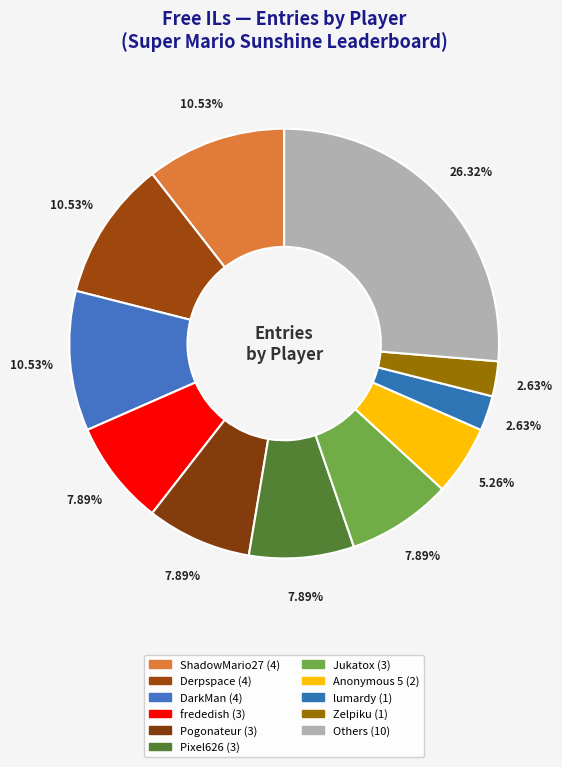

How many slices are in this pie chart?

11